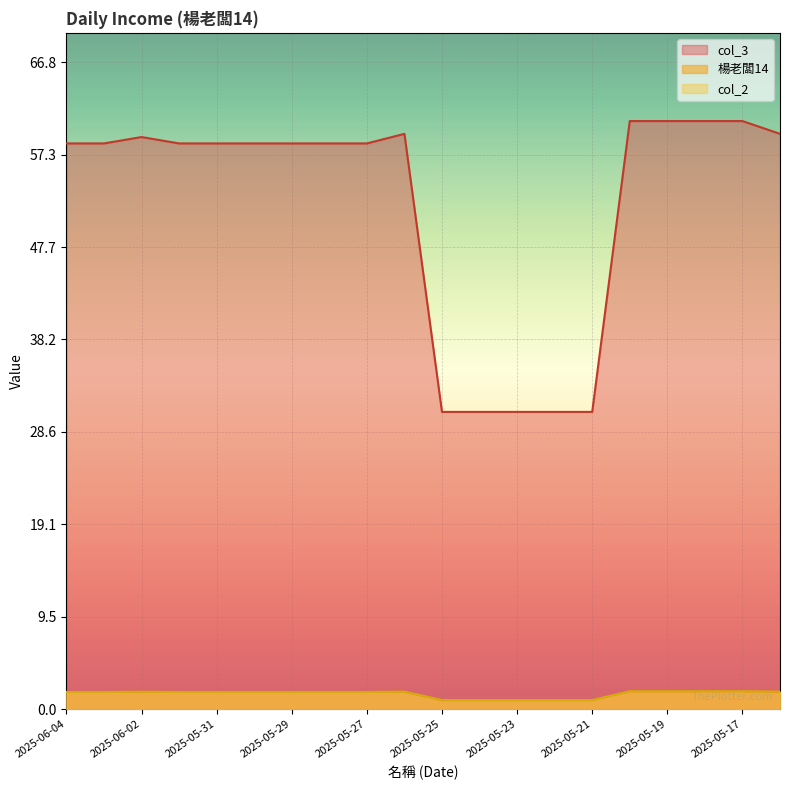

The value of col_3 at 2025-05-16 is 3.1. True or false?

False